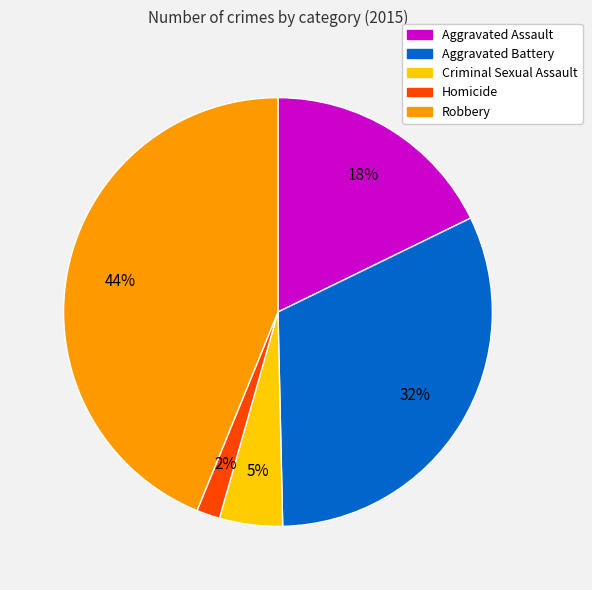

Do Aggravated Assault and Homicide together represent more than half of the pie?

No